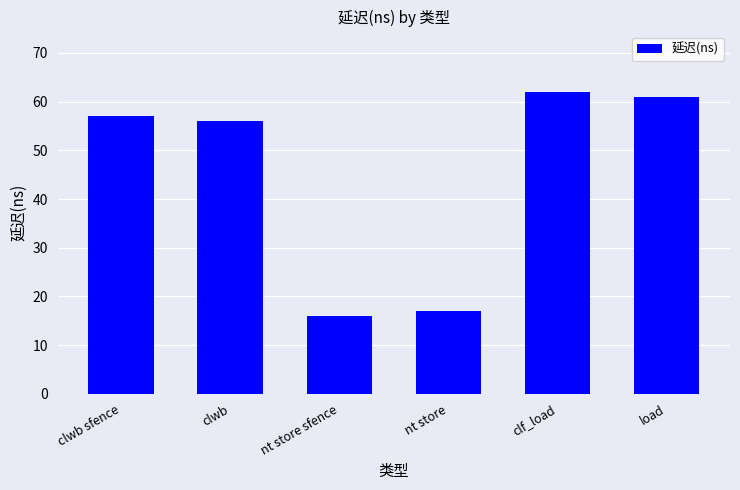

How many data points are less than 57?

3